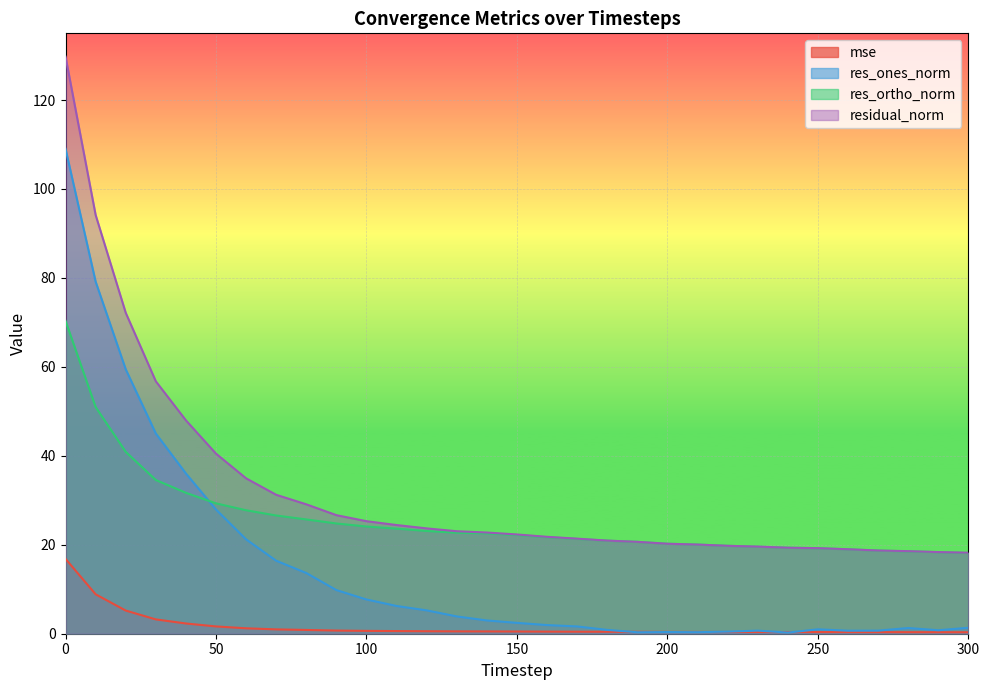

Where is the first local maximum for res_ones_norm?

200